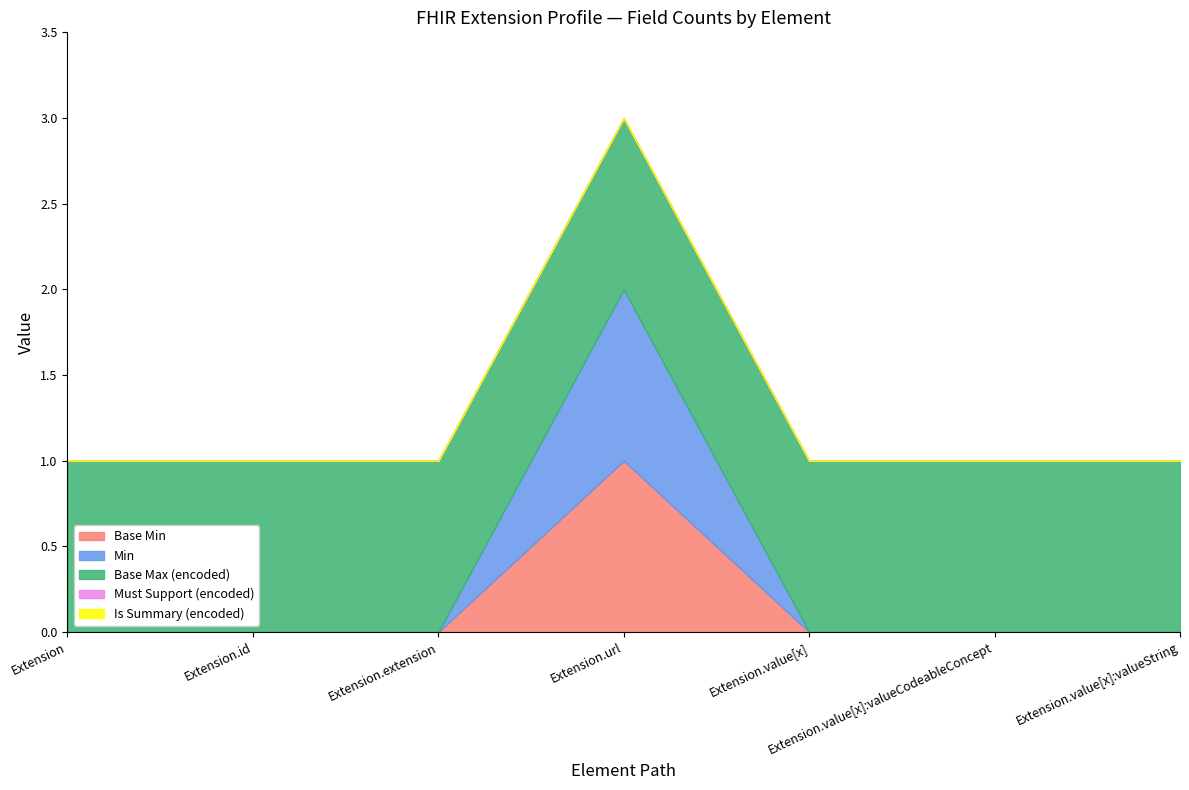

Between Extension.value[x]:valueCodeableConcept and Extension.id, which is larger?

Extension.value[x]:valueCodeableConcept